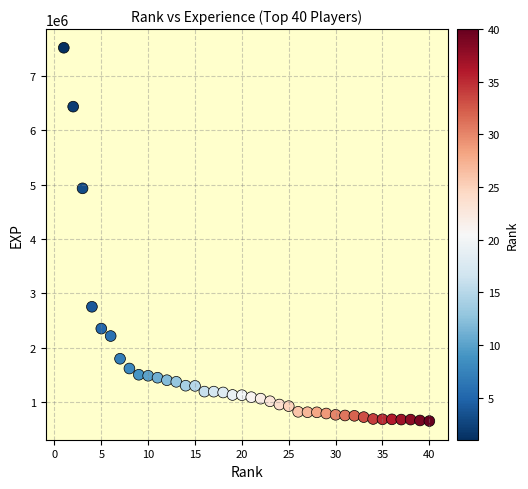

What is the range of Y values (max minus min)?

6875577